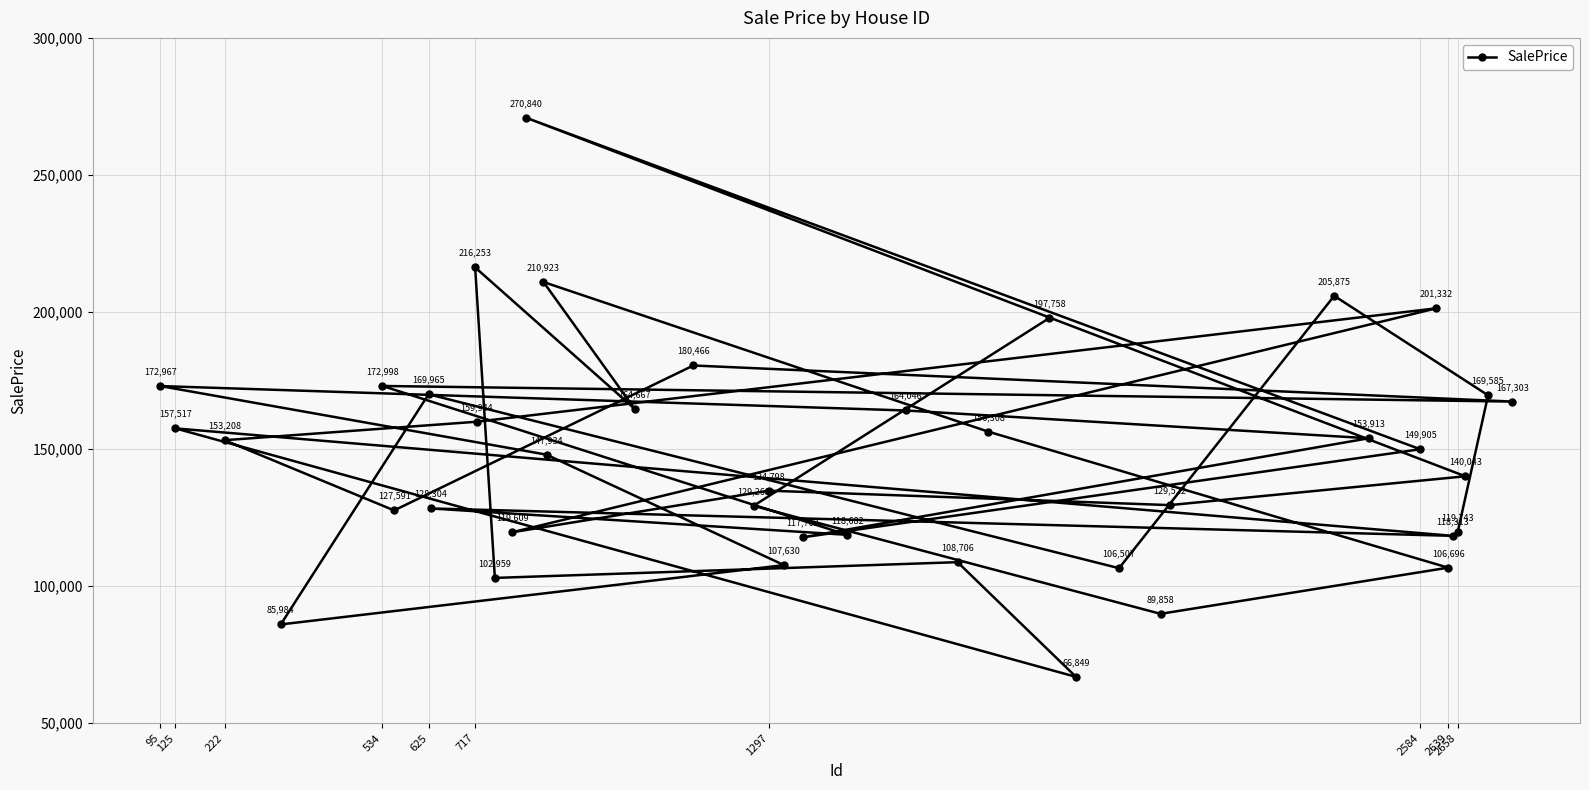

What is the average value?

147563.3